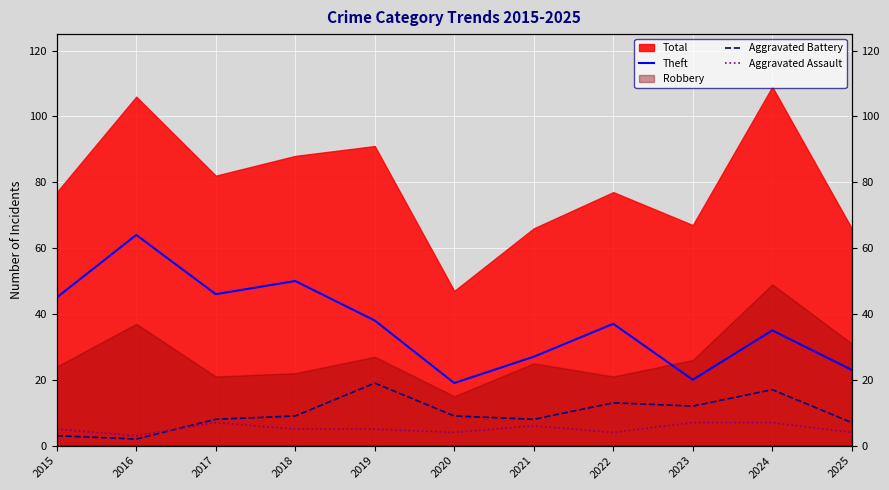

True or false: Aggravated Battery has more than 1 interior local peaks.

True